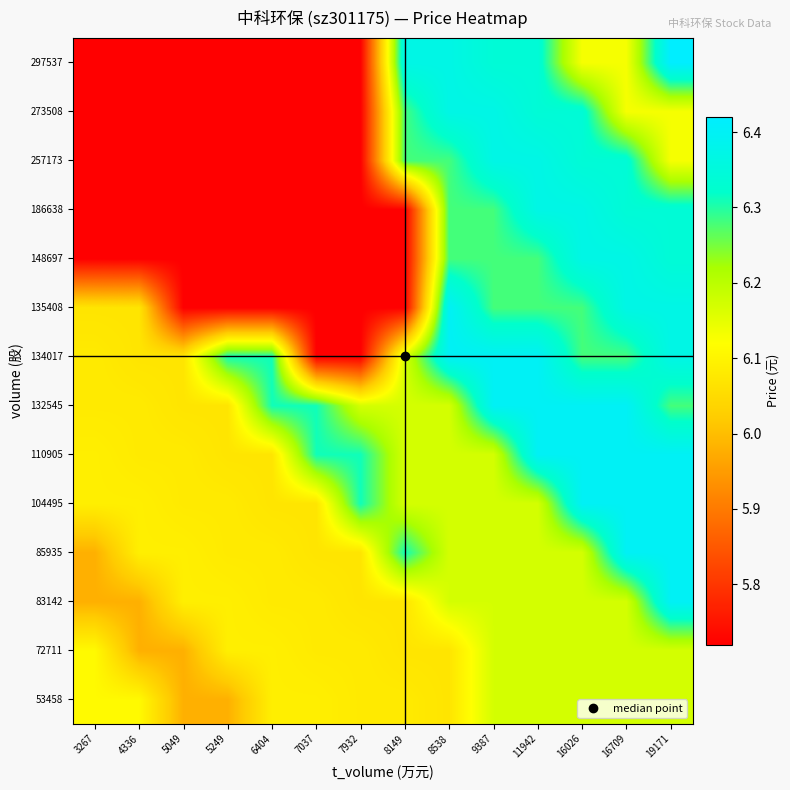

At which category is the sum across all series the highest?

19171